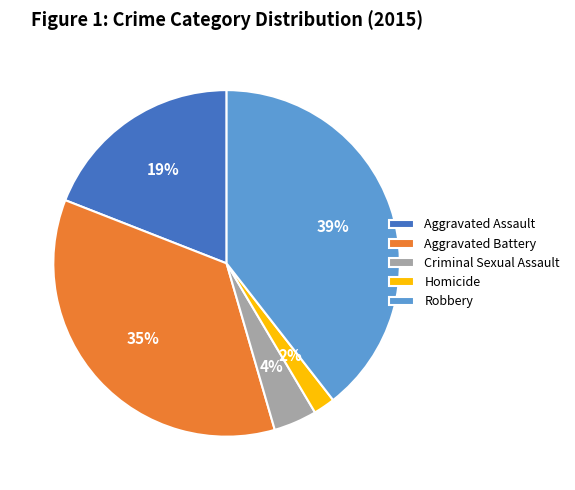

To the nearest percent, what is the difference between the Robbery and Aggravated Battery slice percentages?

4%